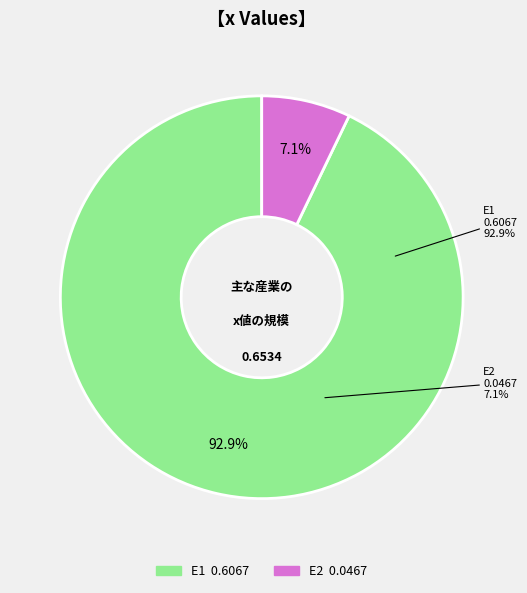

To the nearest percent, what is the difference between the E2 and E1 slice percentages?

86%